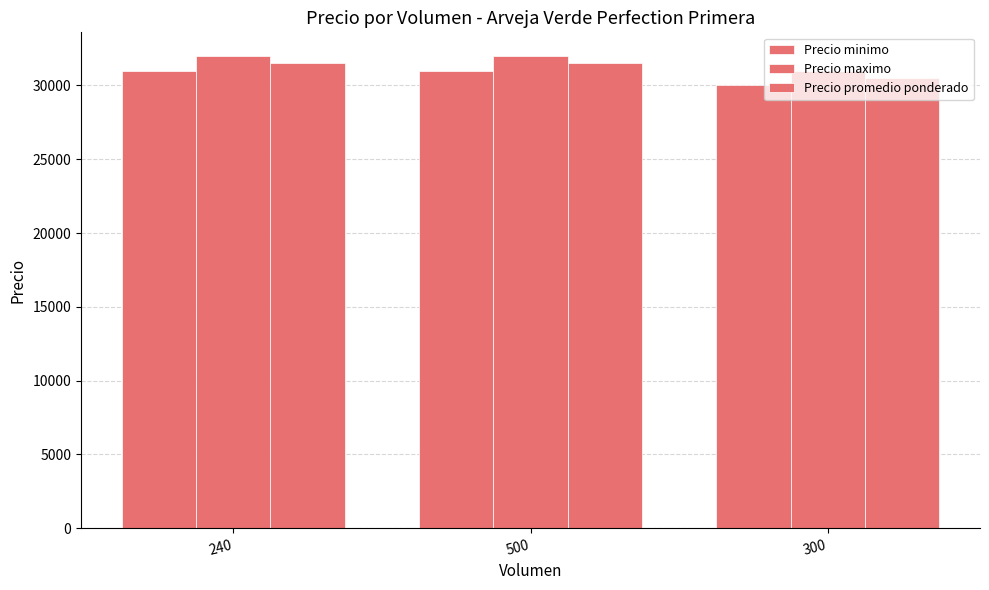

Does the chart contain stacked bars?

No